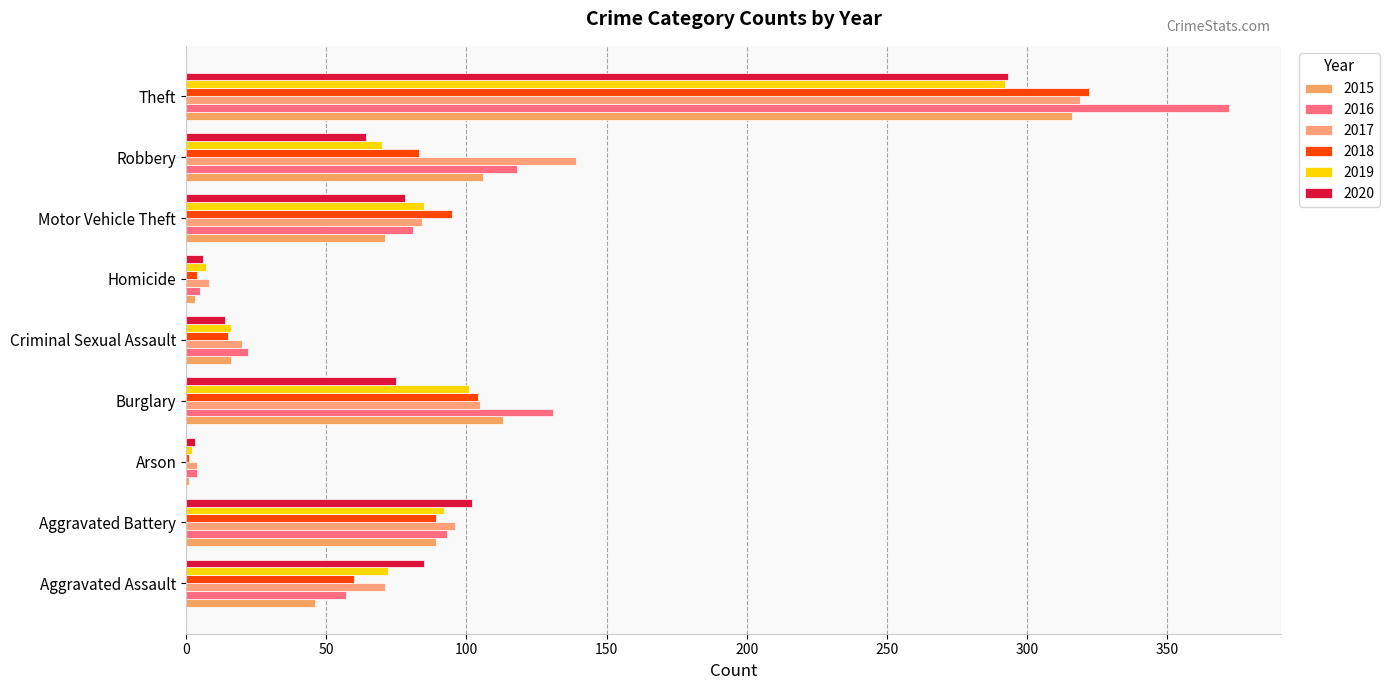

Rank the series by their maximum value, from highest to lowest.

2016, 2018, 2017, 2015, 2020, 2019